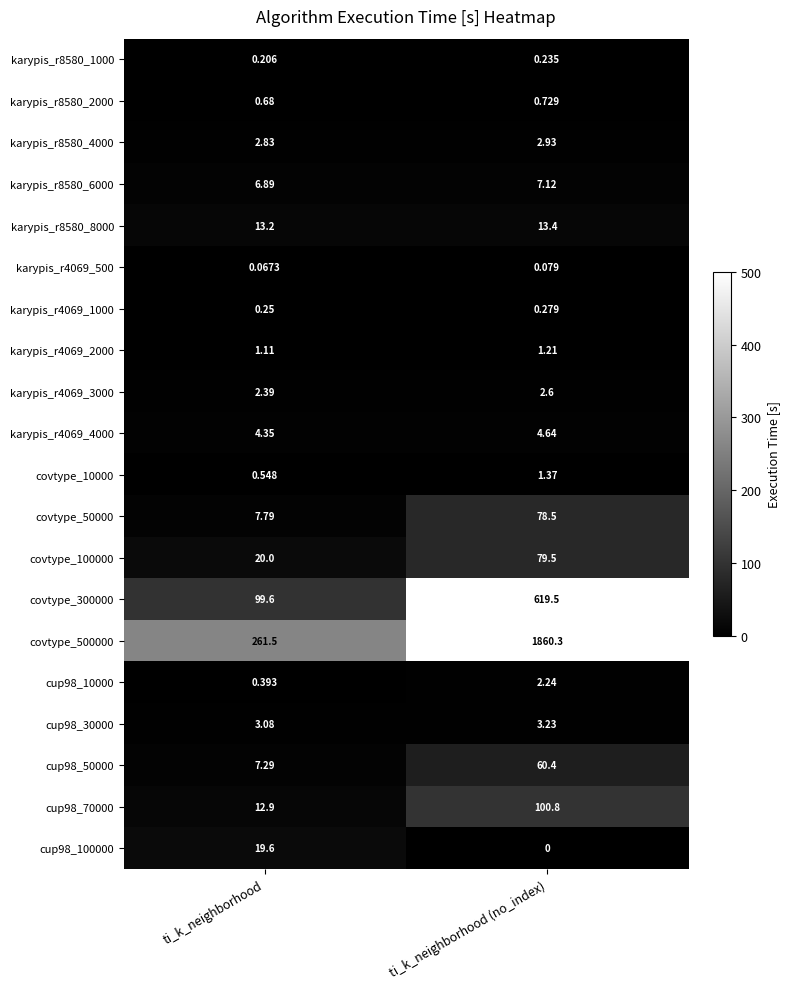

Which series has the widest spread of values?

covtype_500000